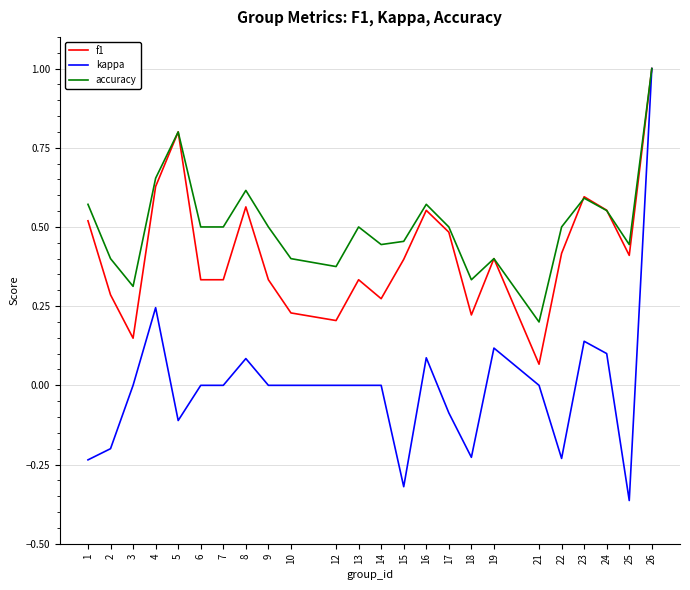

Which series has the widest spread of values?

kappa